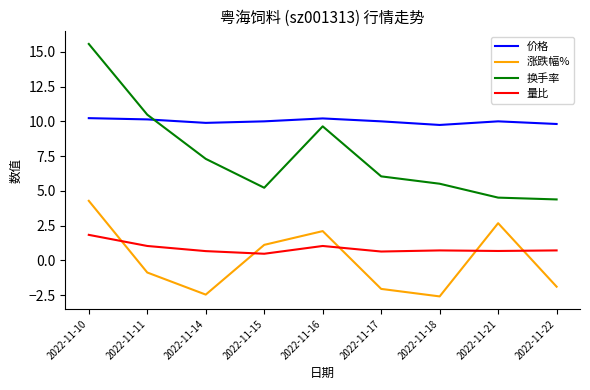

True or false: 换手率 has a value of 1.3 at 2022-11-18.

False